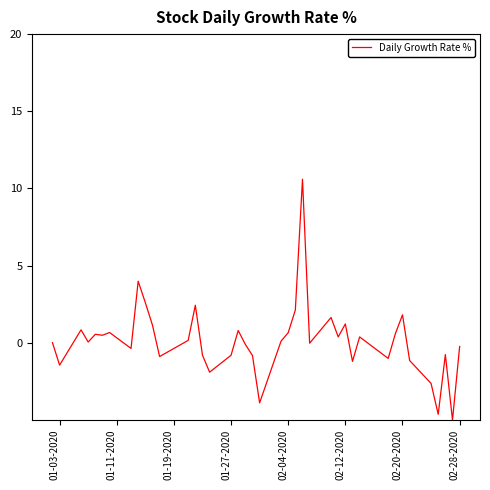

What is the minimum value shown in the chart?

-5.0